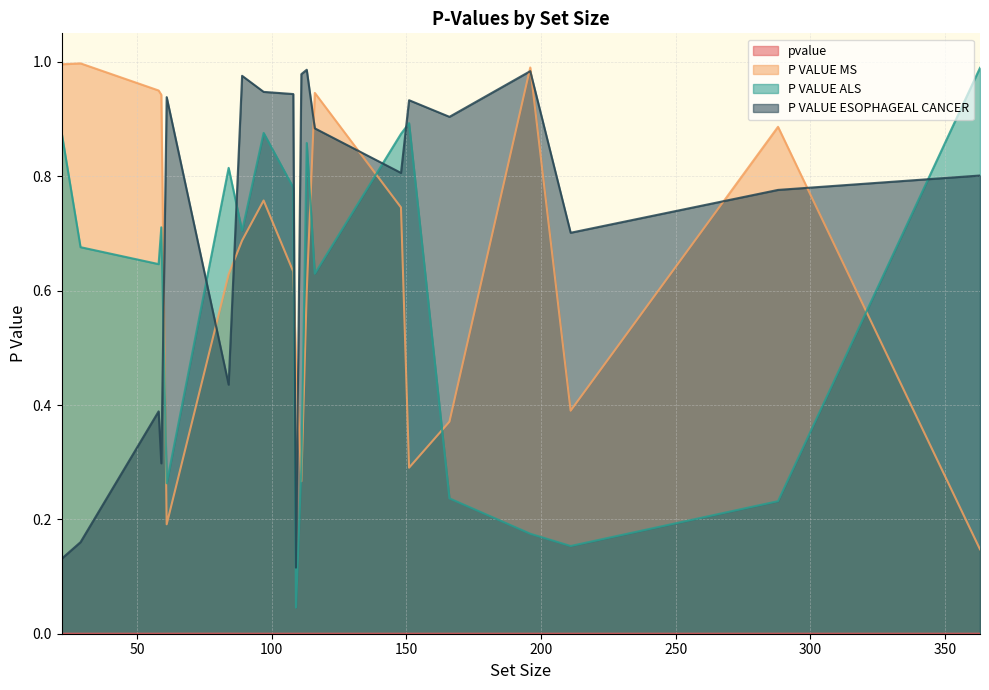

Which series has the largest range (max minus min)?

P VALUE ALS